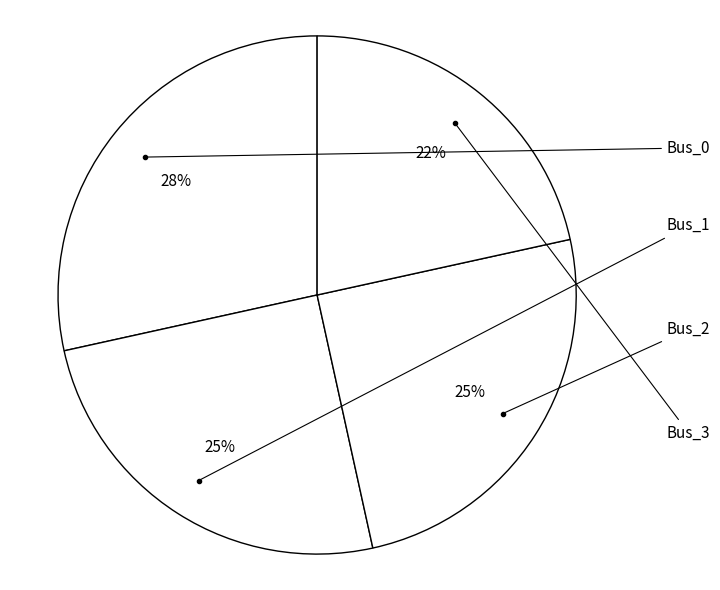

What percentage is the Bus_0 slice, to the nearest percent?

28%